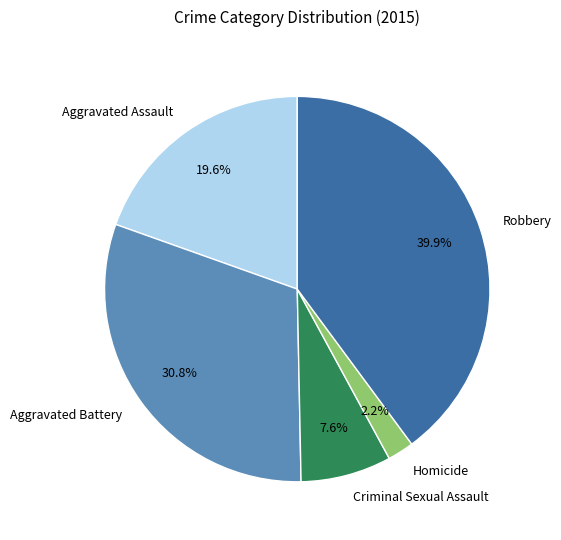

Count the number of slices in the pie.

5